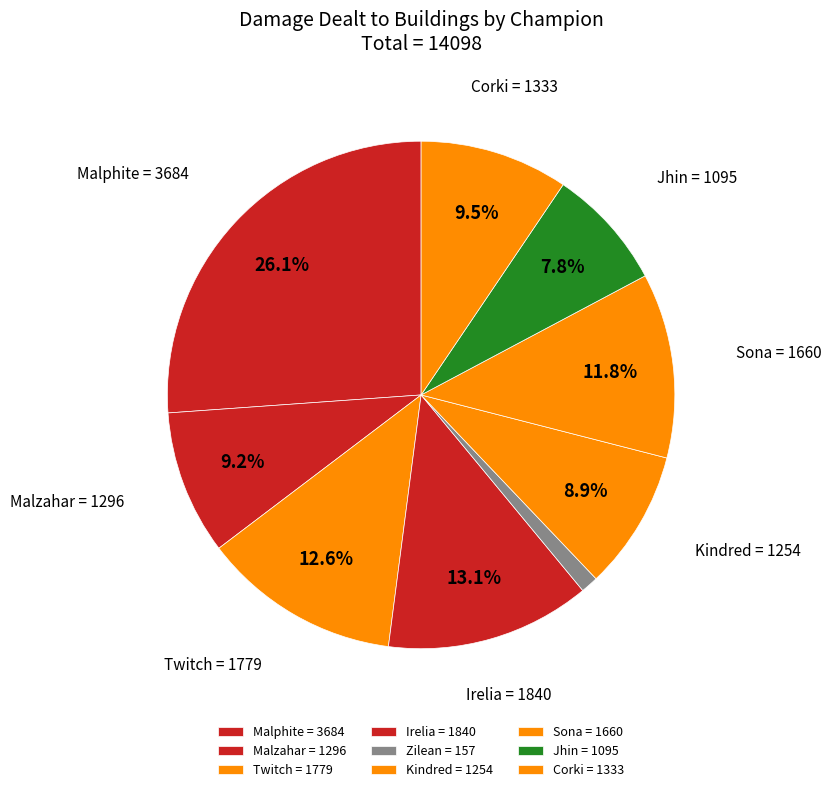

How many slices are in this pie chart?

9